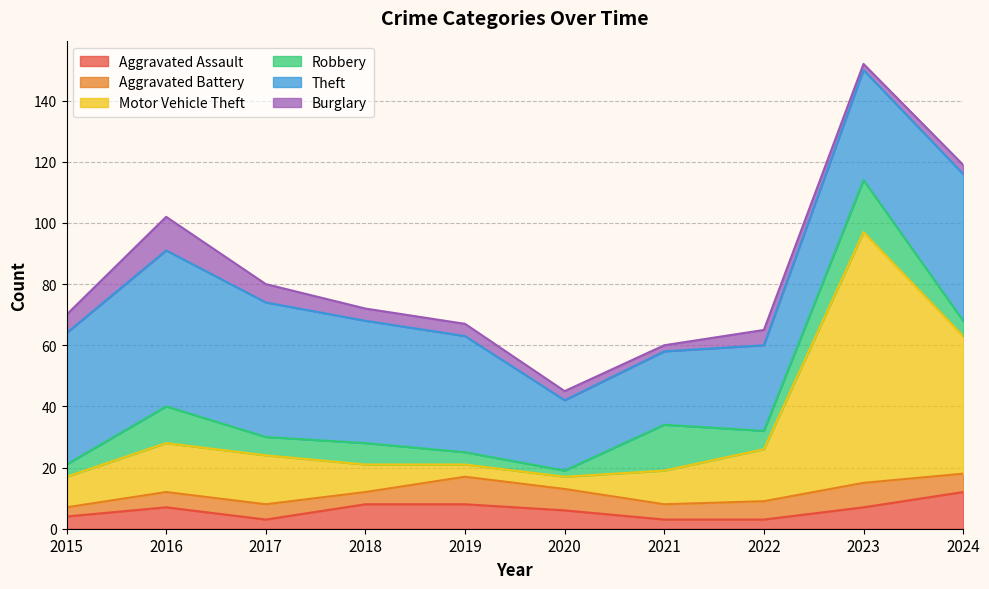

What is the difference between the maximum and minimum values in the Robbery series?

15